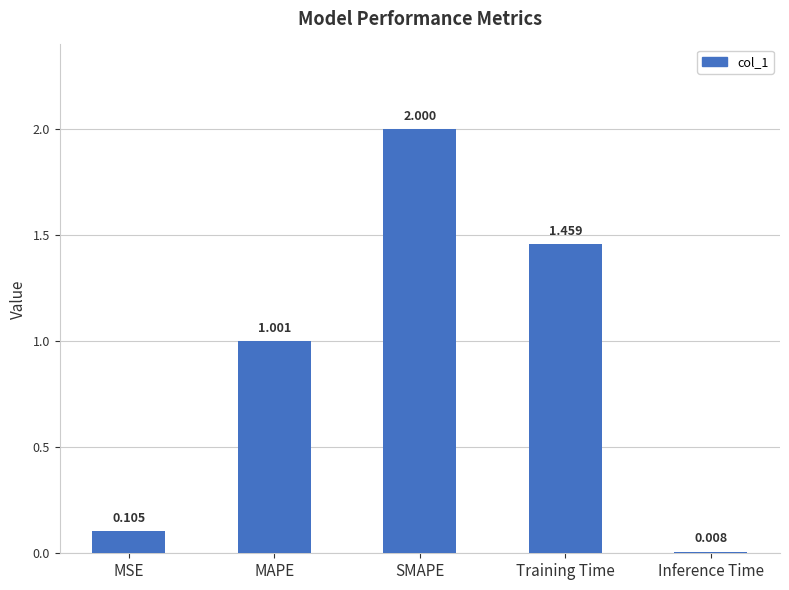

At which label does the data first exceed 1?

MAPE